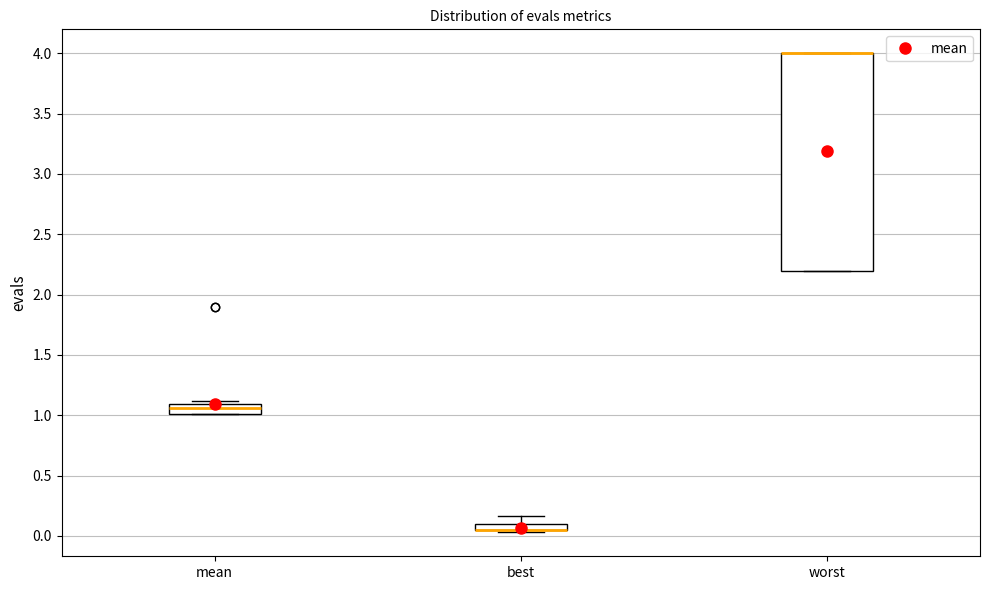

Where is the lower edge of the box for best on the y-axis? The values are not printed on the chart, so give them approximately, as read against the axis.

0.05